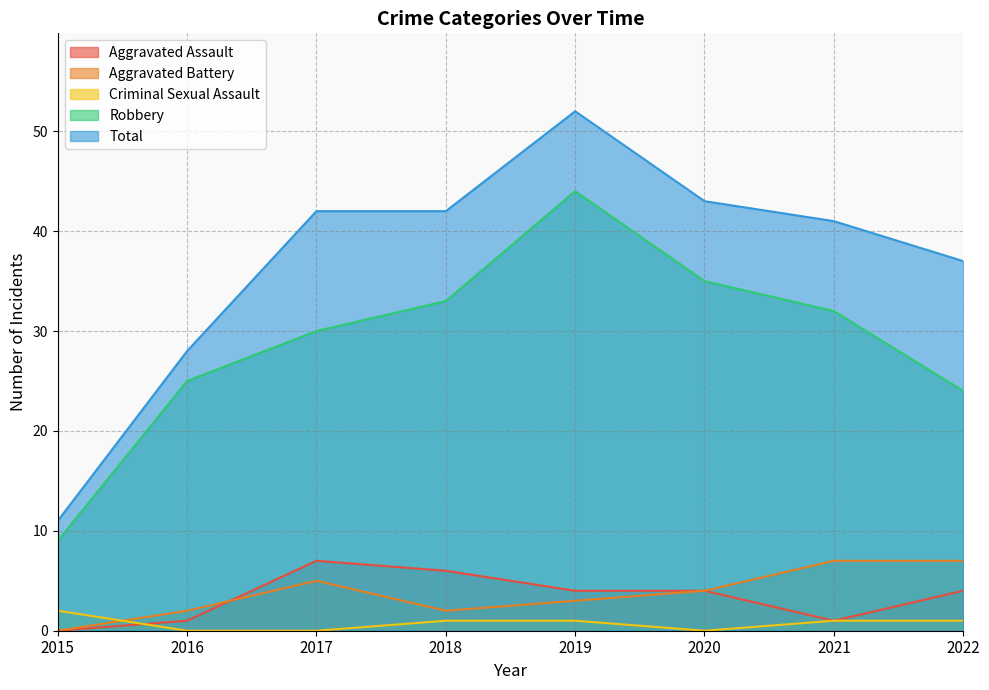

True or false: Criminal Sexual Assault and Robbery intersect in this chart.

False